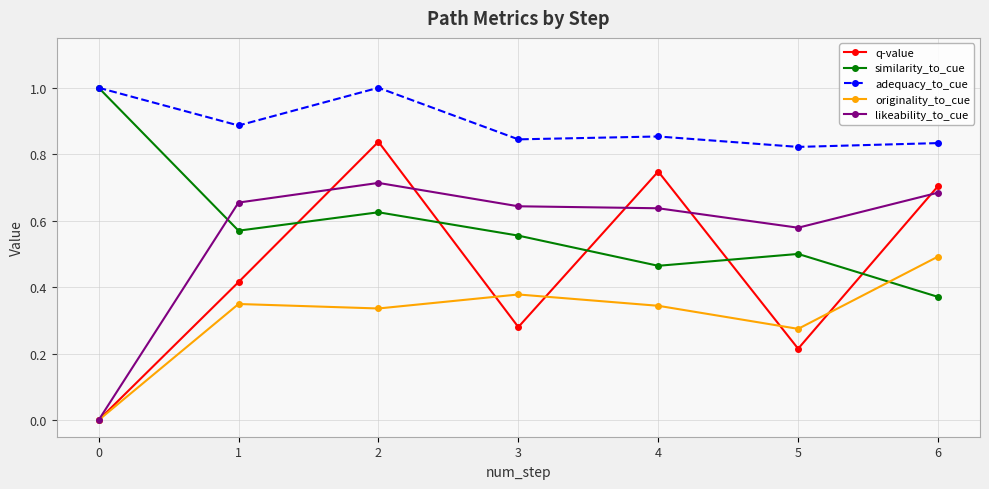

True or false: q-value has more than 1 interior local peaks.

True